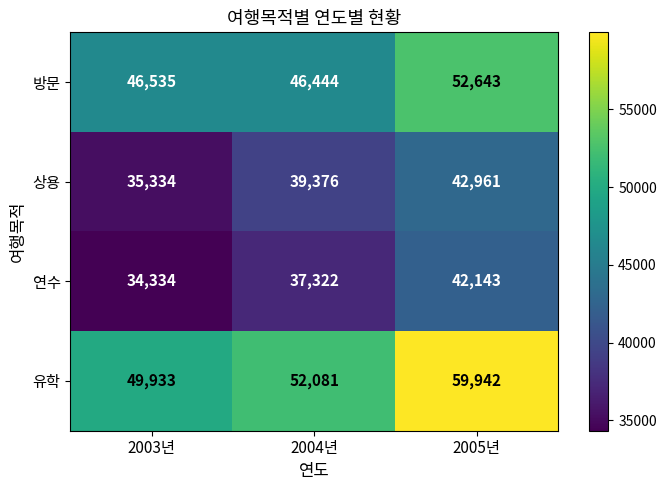

What is the spread (max minus min) of values at 2003년?

15599